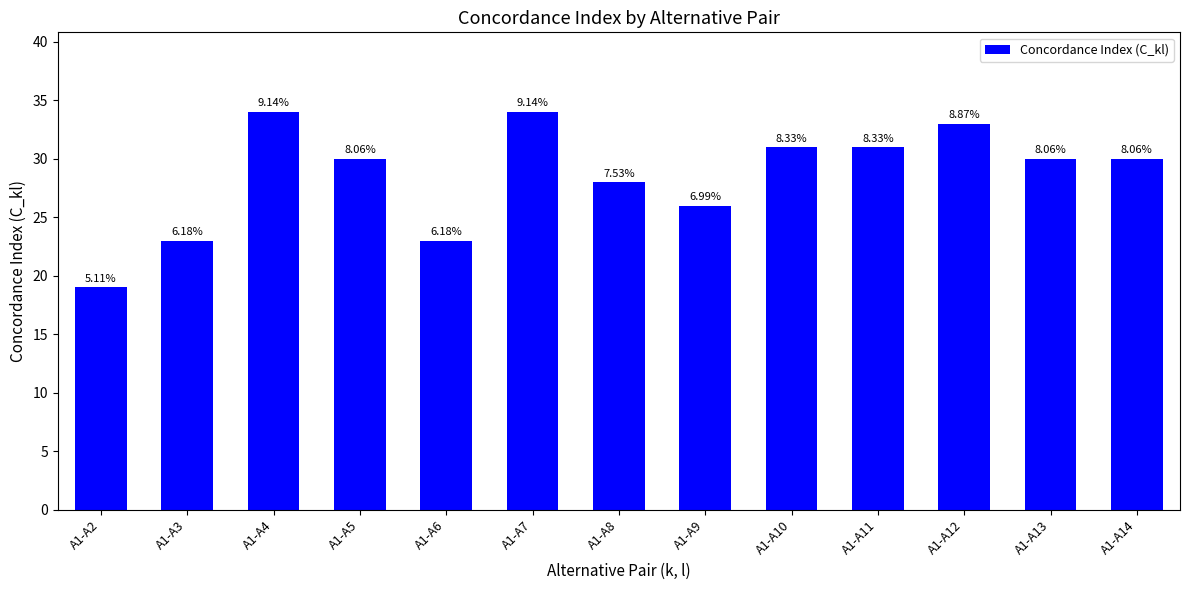

At which label does the data first exceed 30?

A1-A4